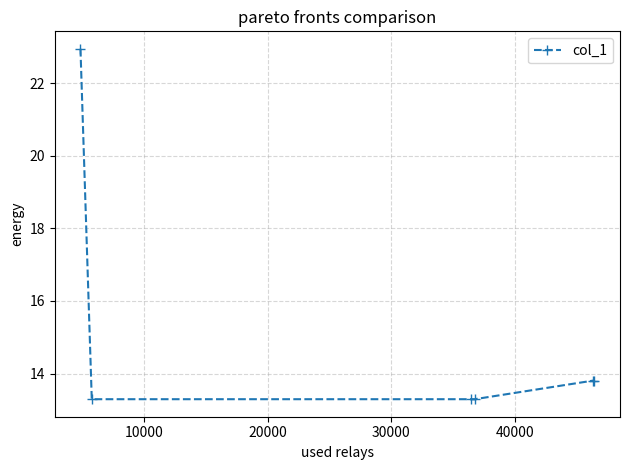

What is the sum of all values?

90.4